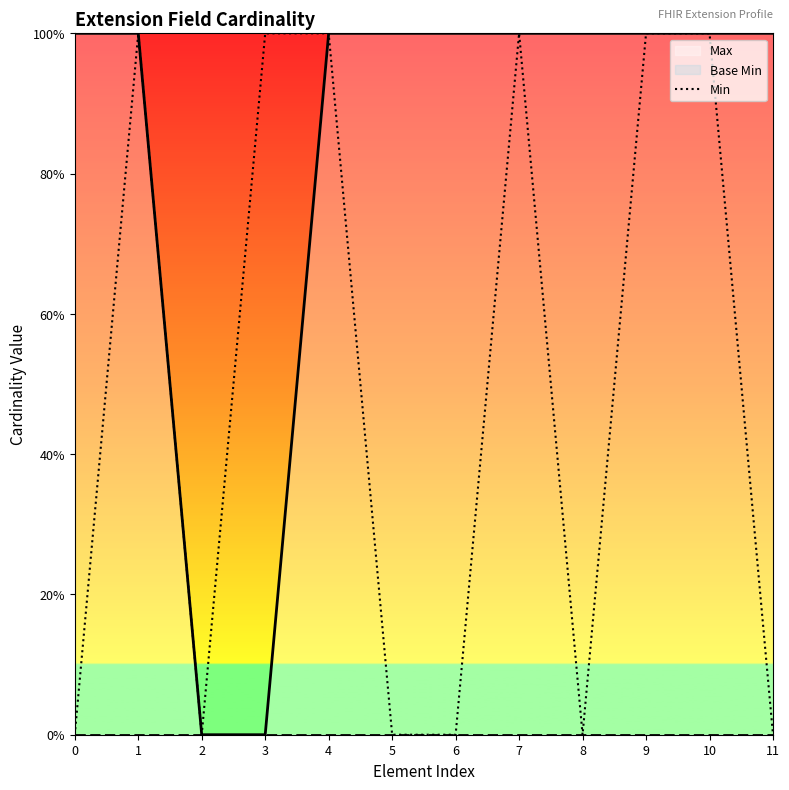

Which category has the lowest value across all series?

2